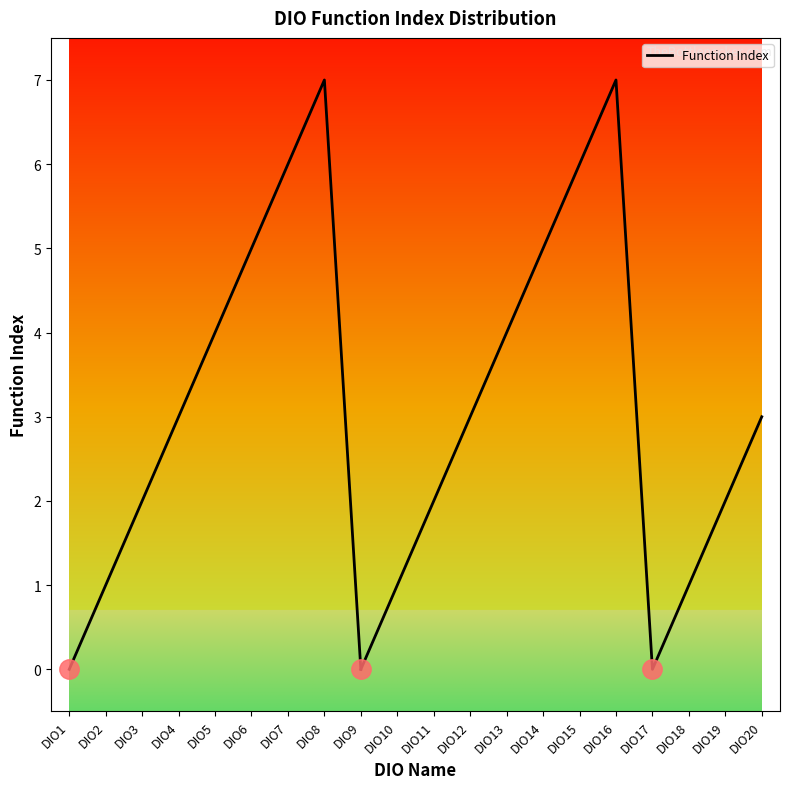

How many distinct data groups are displayed?

1